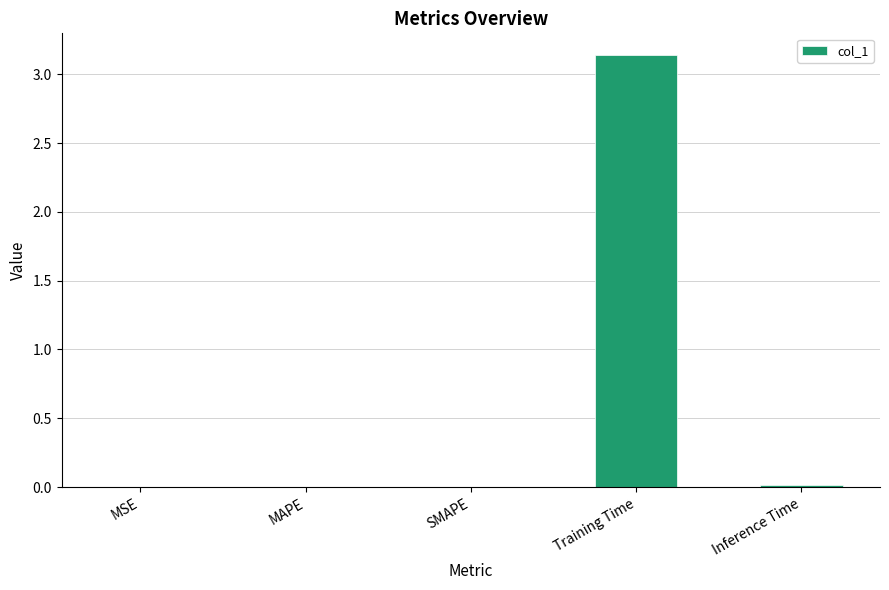

Which label corresponds to the largest value in the chart?

Training Time